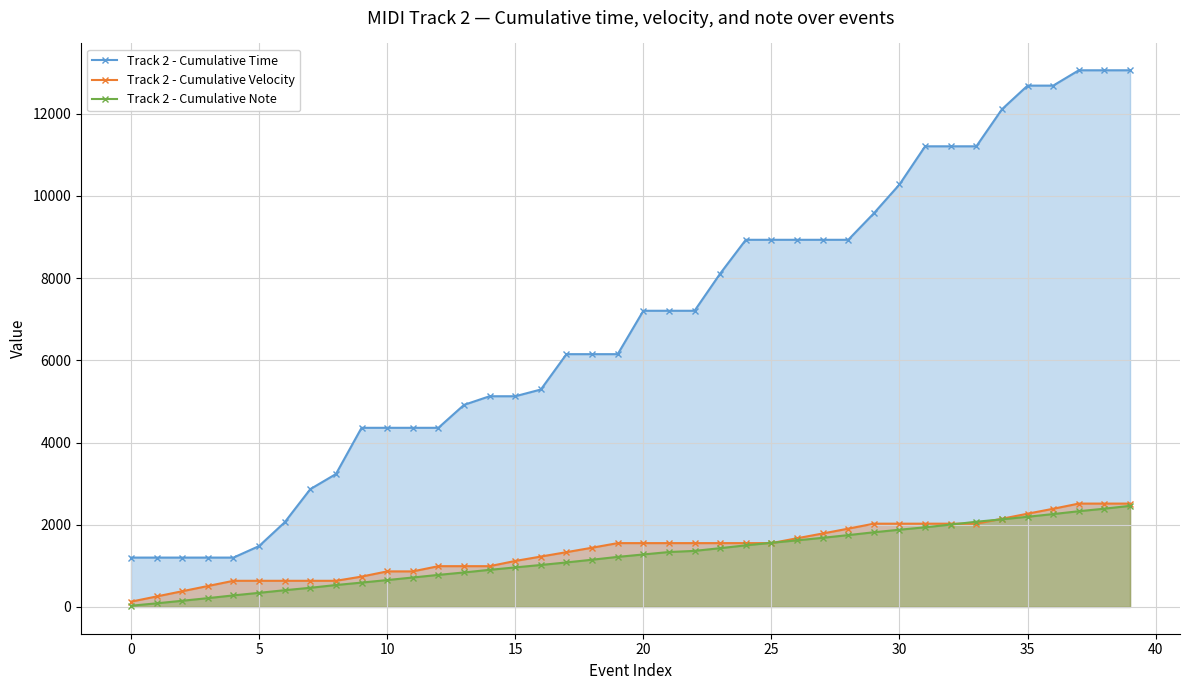

Between 37 and 39, which series saw the biggest shift?

Track 2 - Cumulative Note